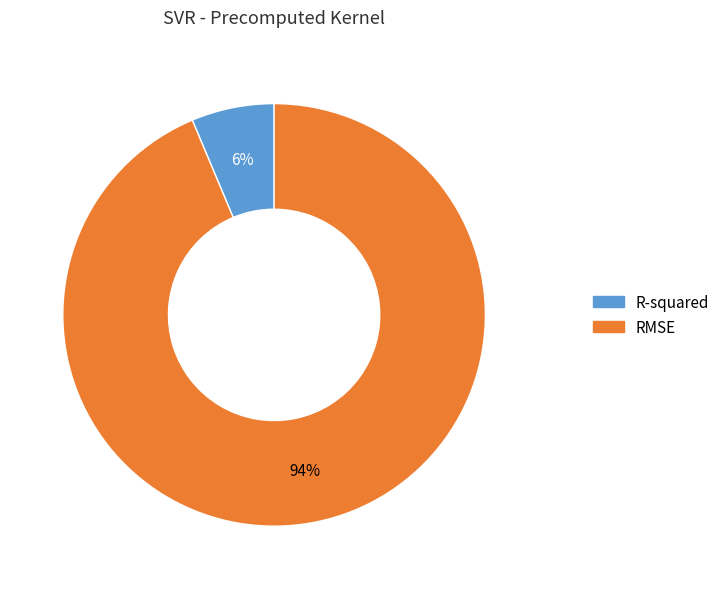

To the nearest percent, what portion does RMSE represent?

94%